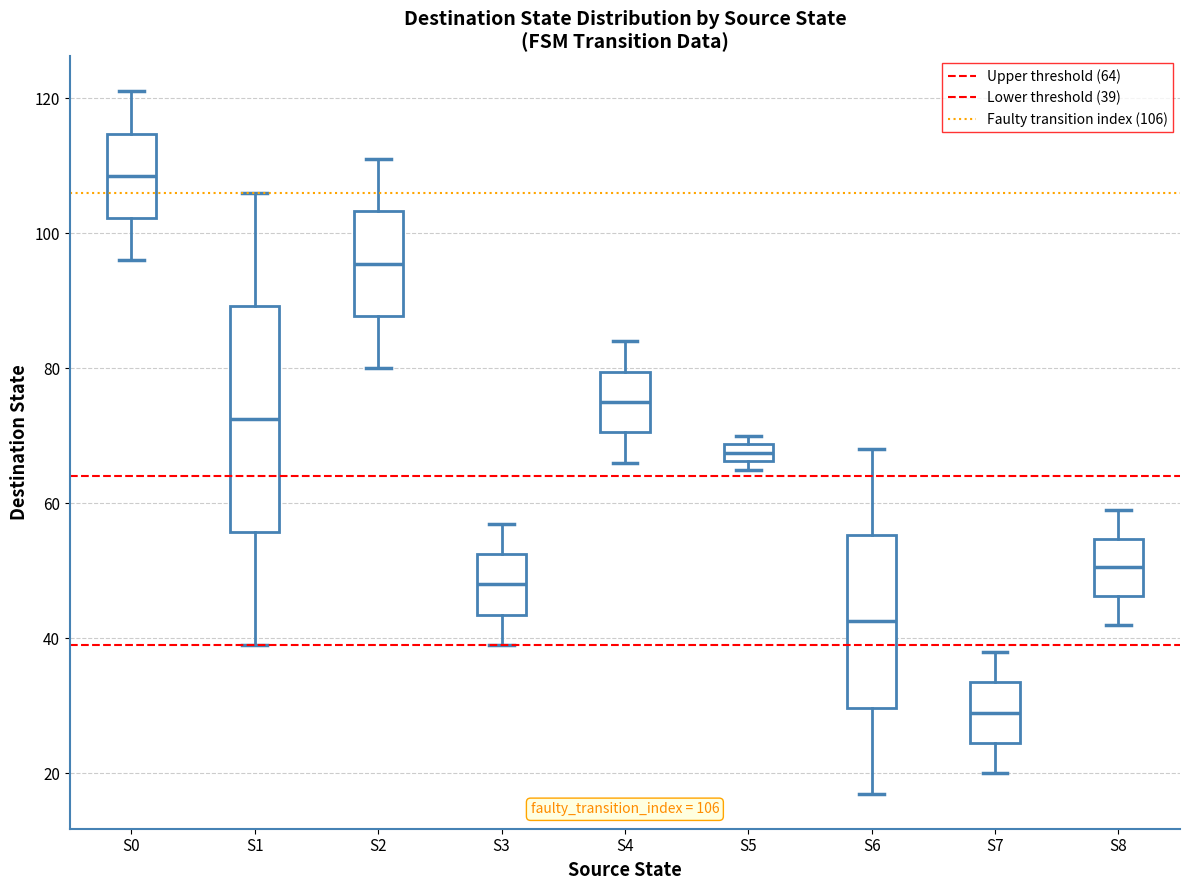

Which box has the highest median line?

S0